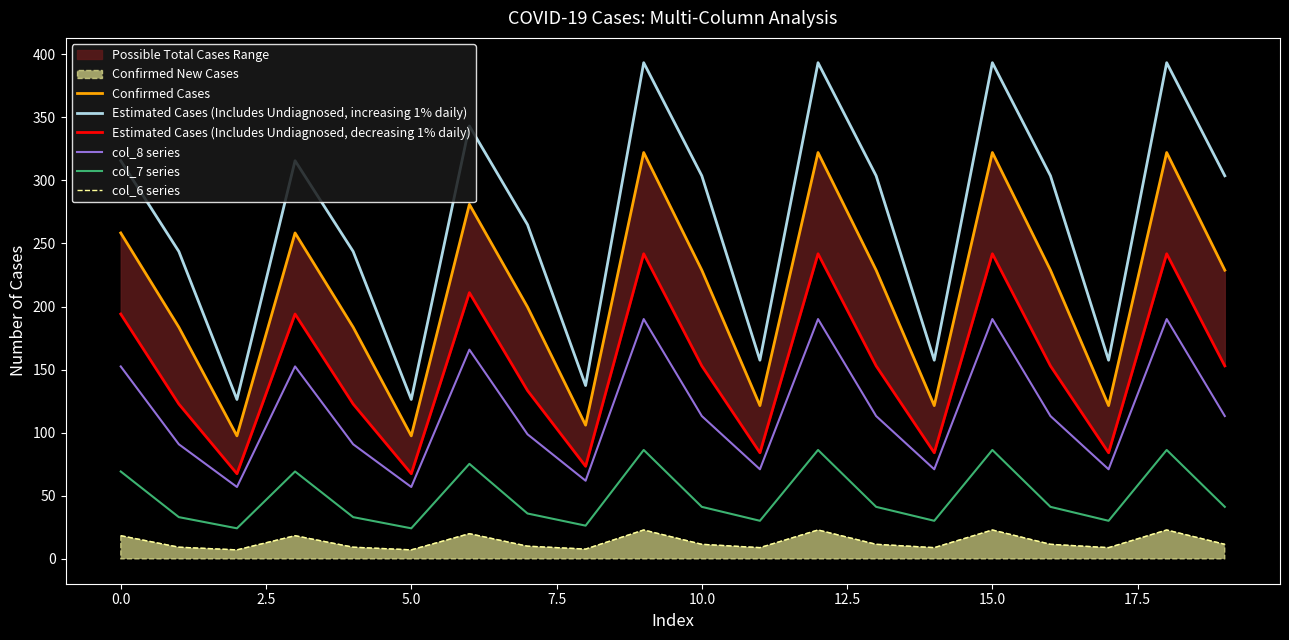

True or false: col_7 series and col_6 series intersect in this chart.

False